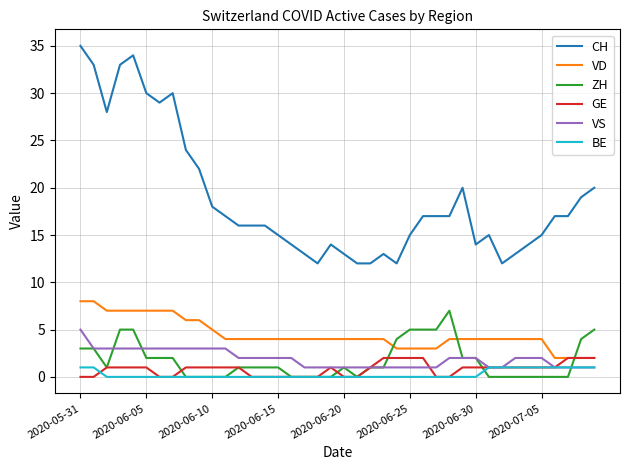

True or false: VS and CH intersect in this chart.

False